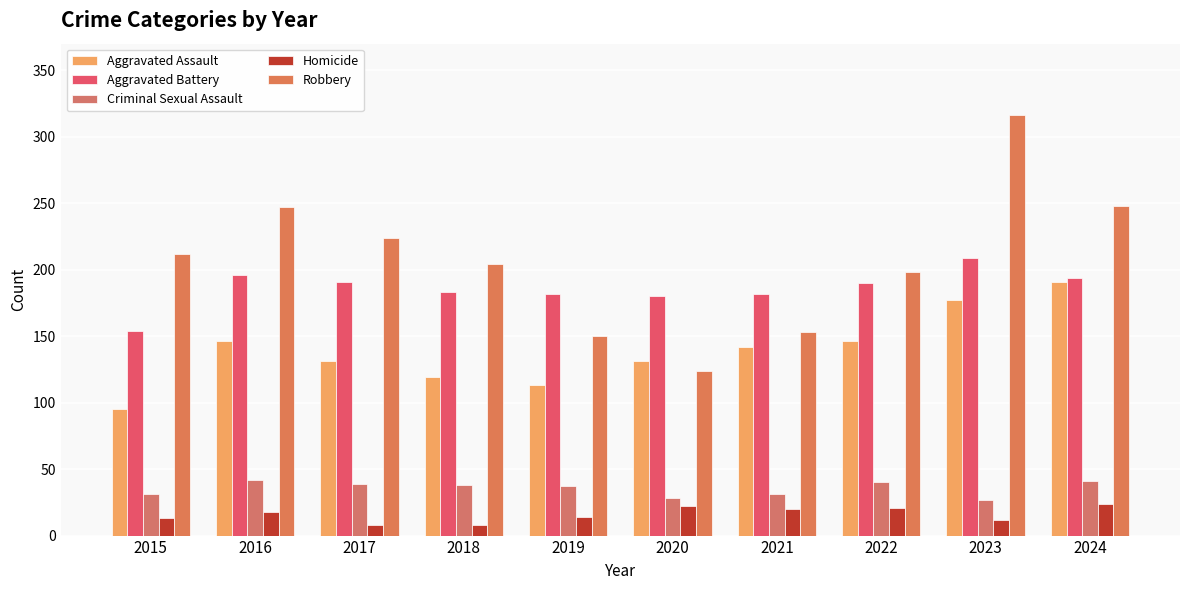

What are all the series names shown in the legend?

Aggravated Assault, Aggravated Battery, Criminal Sexual Assault, Homicide, Robbery